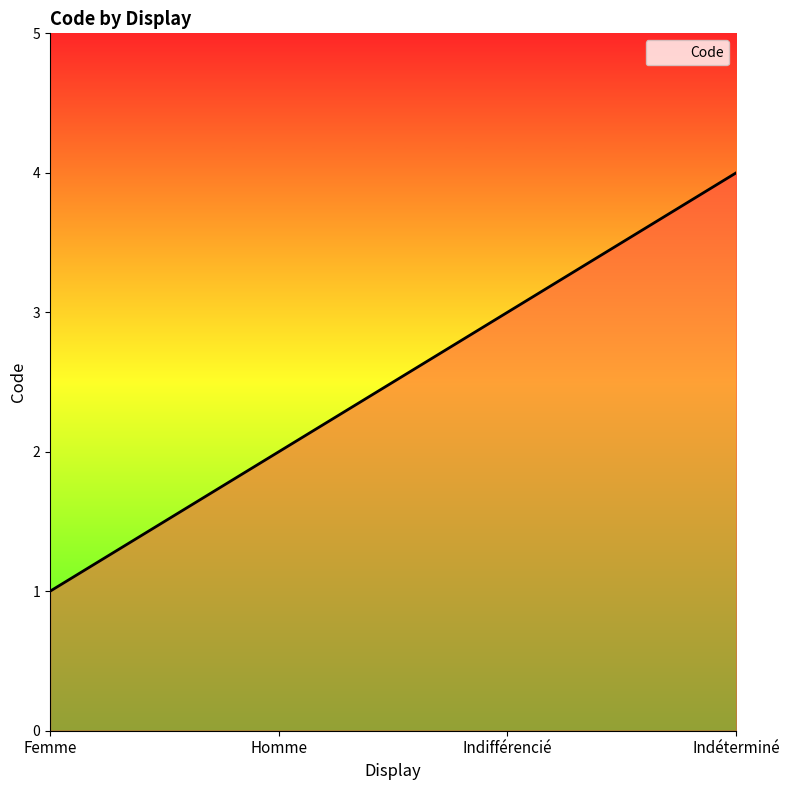

The chart shows a value of 1 at Indifférencié. True or false?

False